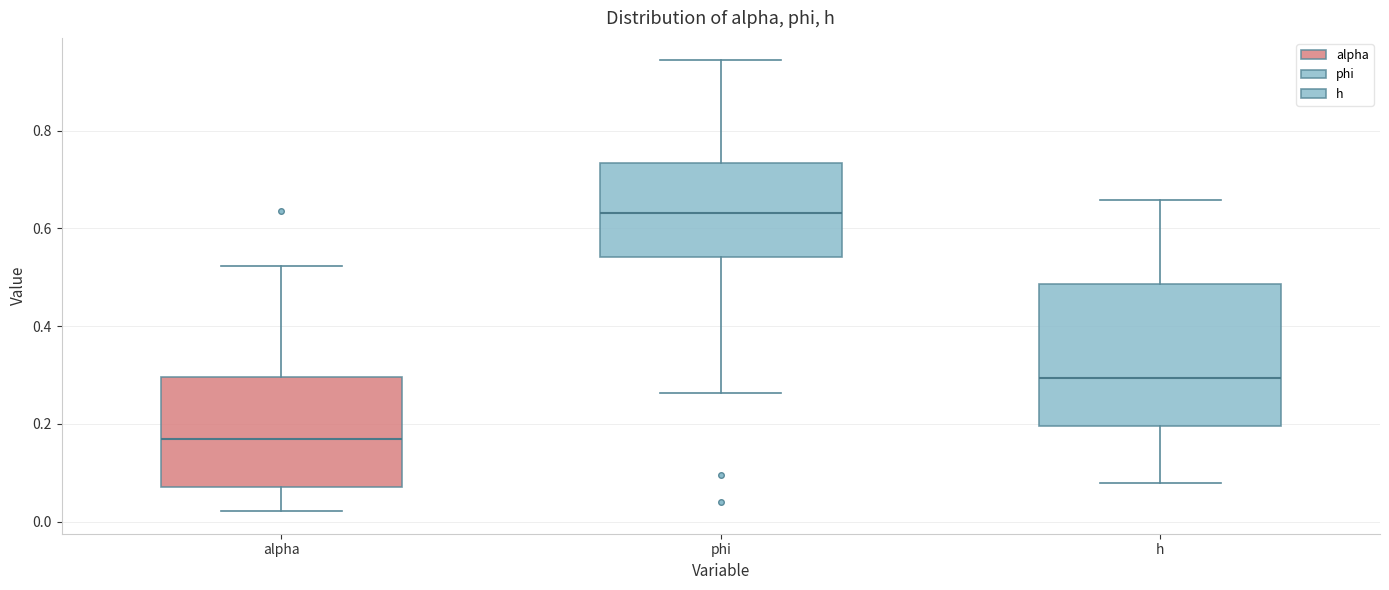

Which box is the tallest, from its lower edge to its upper edge?

h